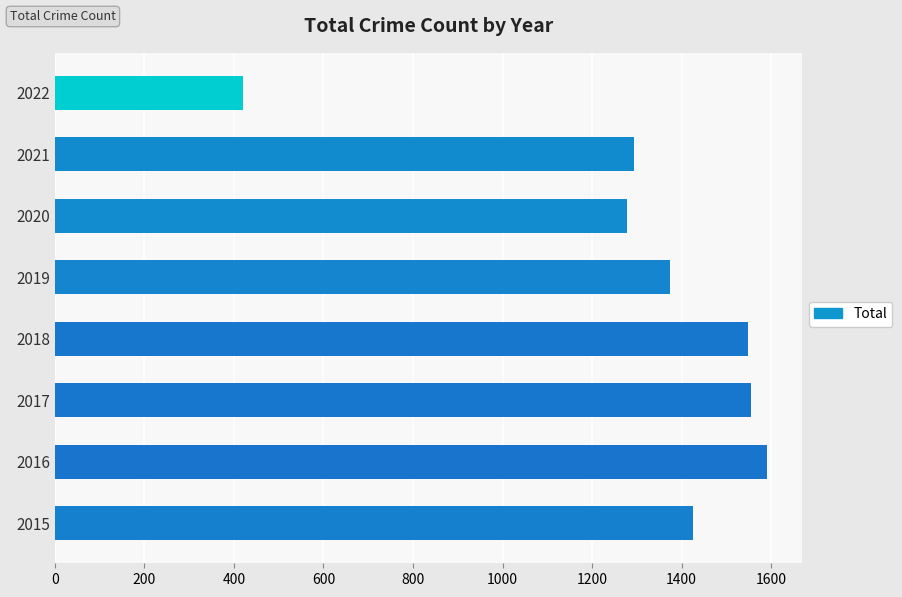

What is the greatest value displayed?

1590